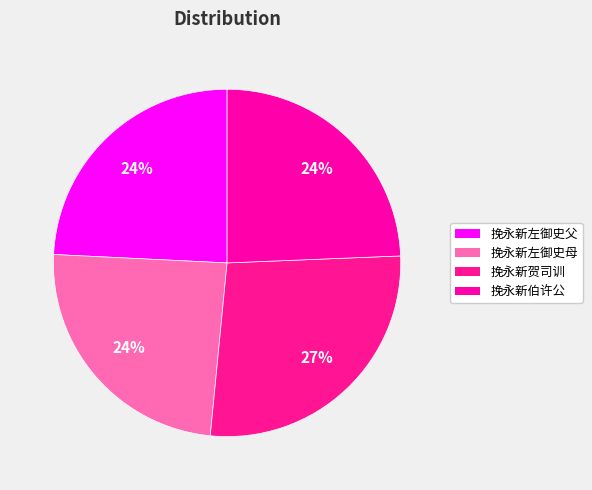

How many segments does this pie chart have?

4